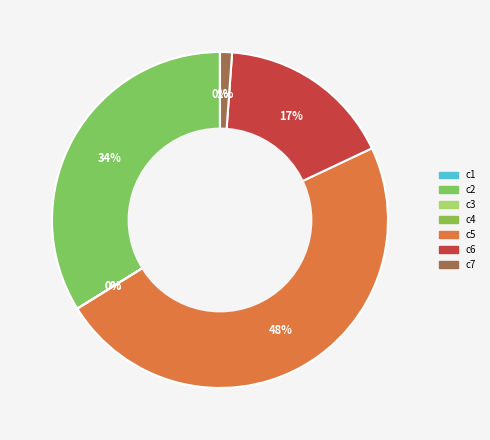

Is it true that c3 is 0% of the pie?

True